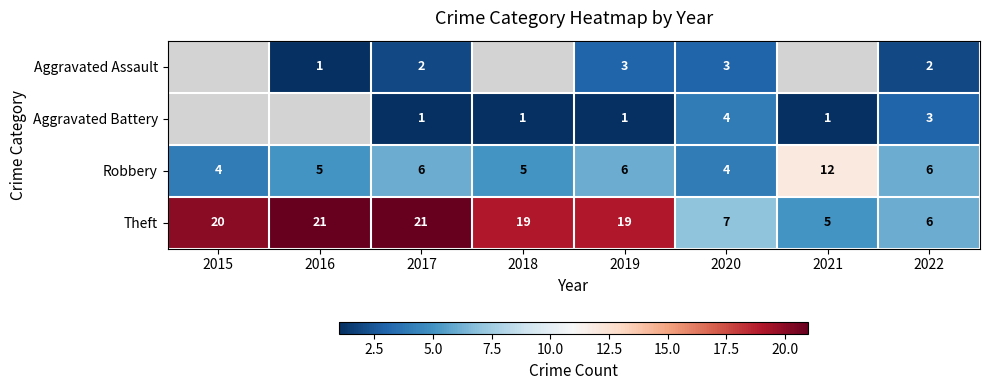

What is the difference between the maximum and second lowest values in the Robbery series?

8